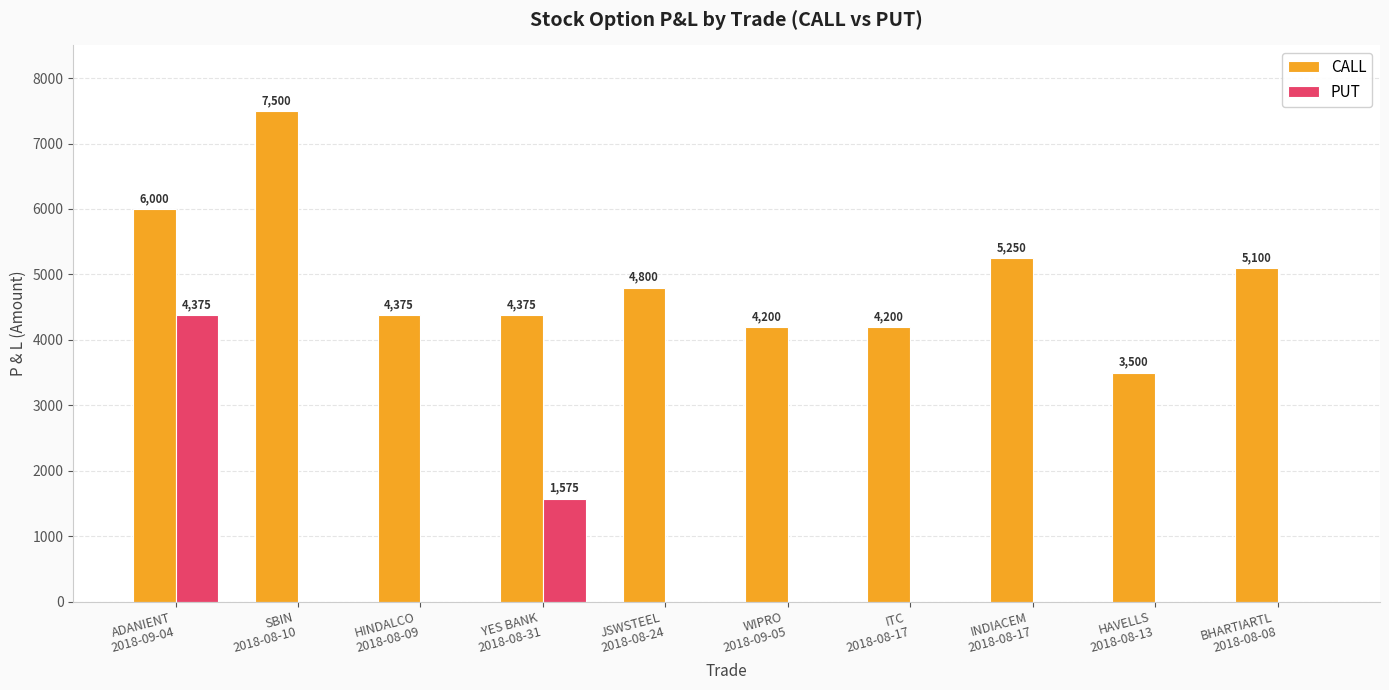

Reading right to left, what are all the values shown in this chart?

CALL: BHARTIARTL
2018-08-08=5100	HAVELLS
2018-08-13=3500	INDIACEM
2018-08-17=5250	ITC
2018-08-17=4200	WIPRO
2018-09-05=4200	JSWSTEEL
2018-08-24=4800	YES BANK
2018-08-31=4375	HINDALCO
2018-08-09=4375	SBIN
2018-08-10=7500	ADANIENT
2018-09-04=6000
PUT: BHARTIARTL
2018-08-08=0	HAVELLS
2018-08-13=0	INDIACEM
2018-08-17=0	ITC
2018-08-17=0	WIPRO
2018-09-05=0	JSWSTEEL
2018-08-24=0	YES BANK
2018-08-31=1575	HINDALCO
2018-08-09=0	SBIN
2018-08-10=0	ADANIENT
2018-09-04=4375